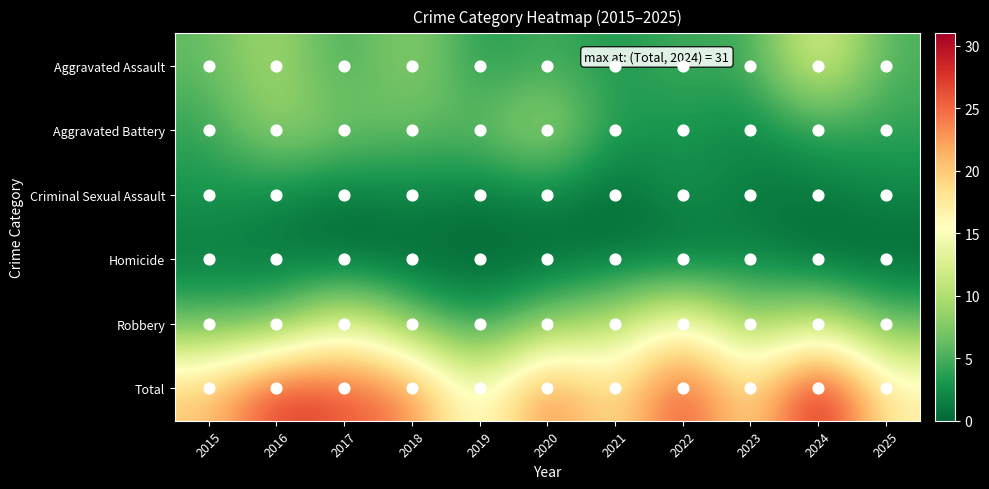

Reading right to left, what are all the values shown in this chart?

Aggravated Assault: 2025=5	2024=14	2023=4	2022=5	2021=3	2020=5	2019=3	2018=9	2017=4	2016=10	2015=6
Aggravated Battery: 2025=4	2024=4	2023=2	2022=3	2021=3	2020=10	2019=6	2018=6	2017=7	2016=9	2015=4
Criminal Sexual Assault: 2025=2	2024=1	2023=1	2022=3	2021=0	2020=2	2019=1	2018=2	2017=1	2016=2	2015=3
Homicide: 2025=0	2024=0	2023=2	2022=0	2021=1	2020=0	2019=0	2018=0	2017=0	2016=1	2015=1
Robbery: 2025=6	2024=12	2023=8	2022=17	2021=10	2020=8	2019=3	2018=7	2017=14	2016=6	2015=6
Total: 2025=17	2024=31	2023=17	2022=28	2021=17	2020=25	2019=13	2018=24	2017=26	2016=28	2015=20